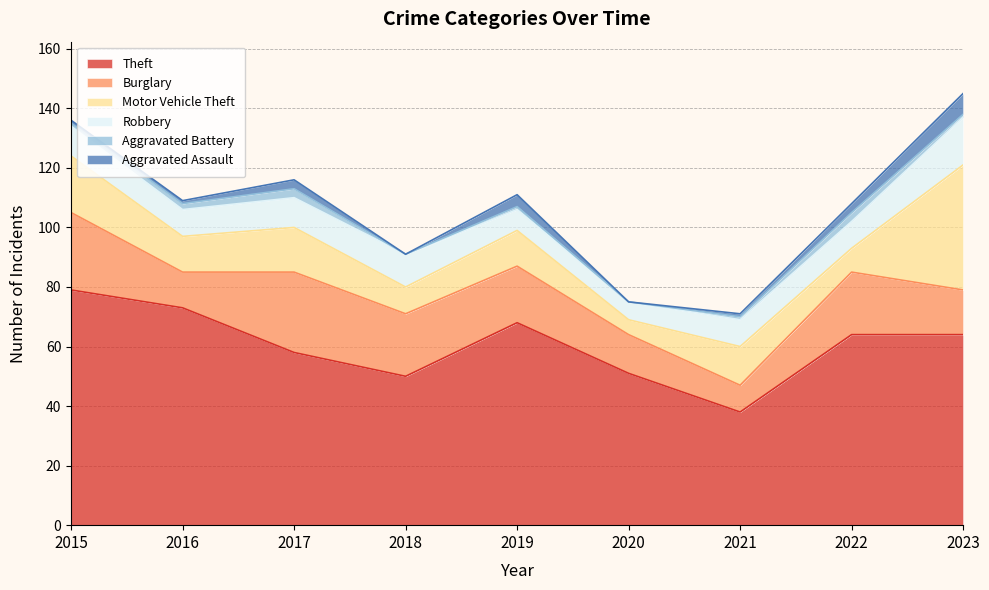

Rank the series by their maximum value, from lowest to highest.

Aggravated Battery, Aggravated Assault, Robbery, Burglary, Motor Vehicle Theft, Theft